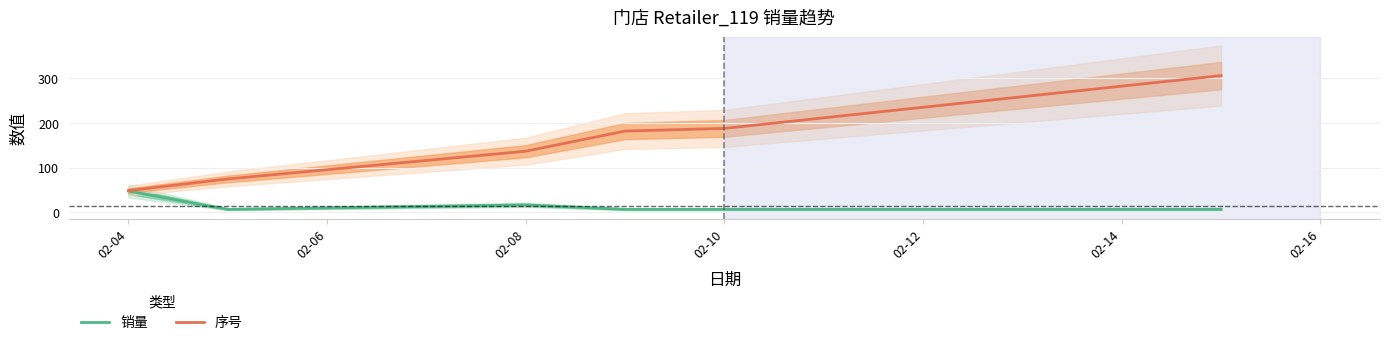

Where is 销量 nearest to the value 27?

02-08